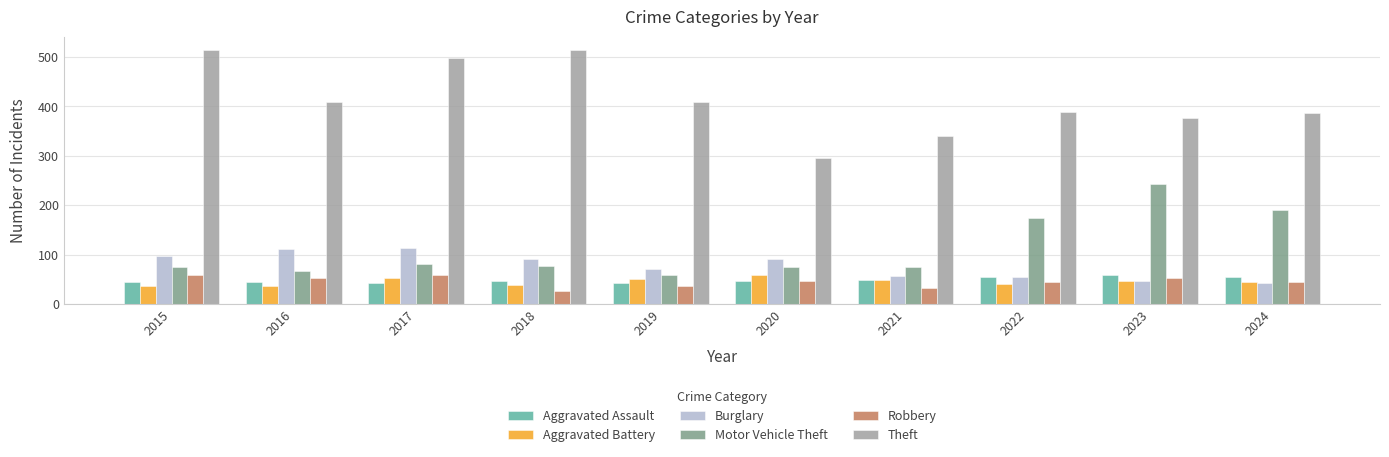

At 2016, list the series in order from smallest to largest.

Aggravated Battery, Aggravated Assault, Robbery, Motor Vehicle Theft, Burglary, Theft